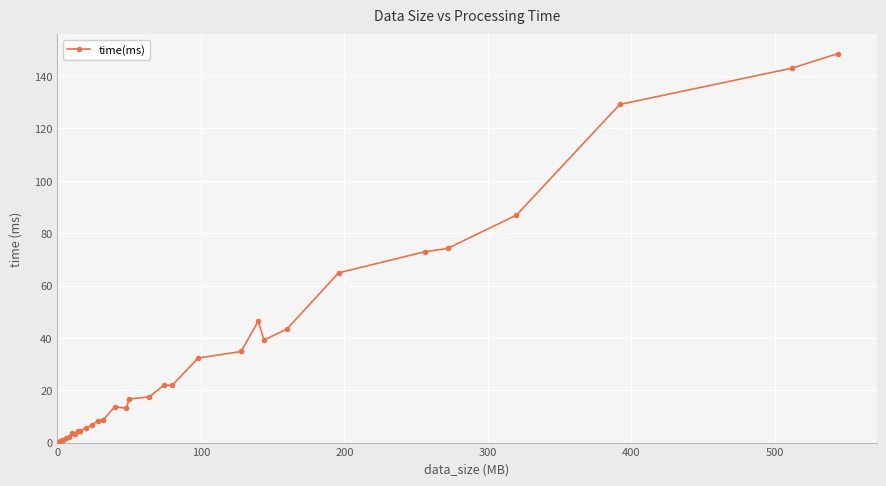

What is the value of the 29th point from the left?

86.9